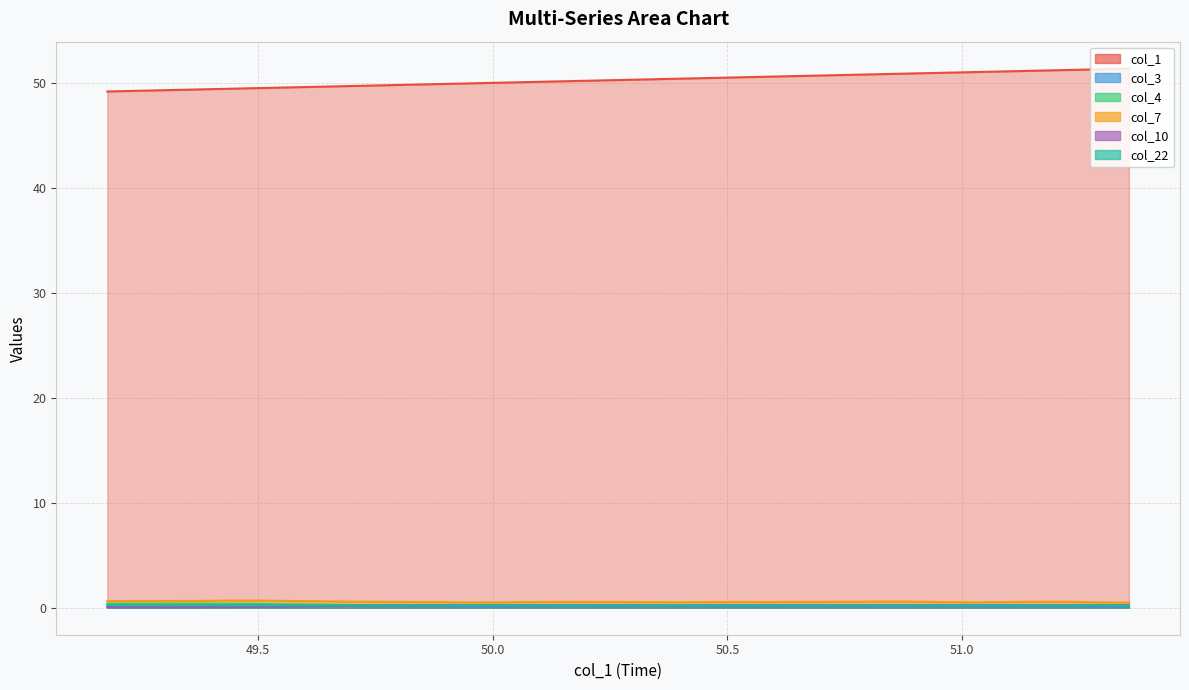

What is the difference between the maximum and minimum values in the col_1 series?

2.2